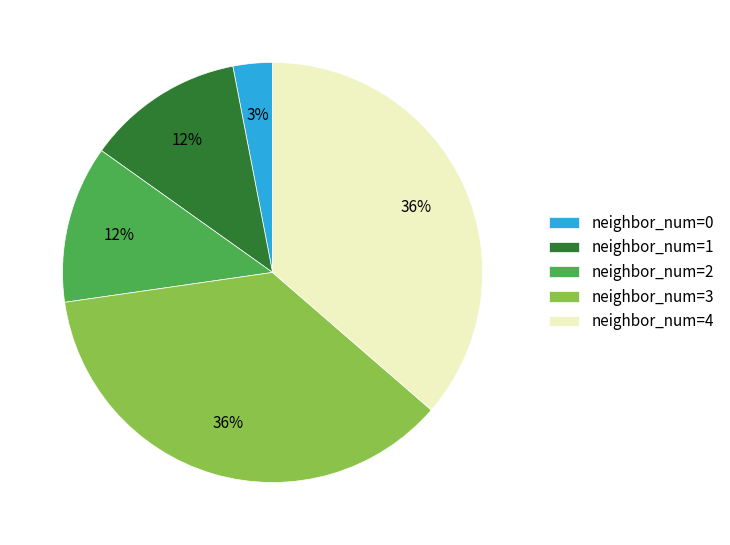

What is the ratio of the value at neighbor_num=1 to the value at neighbor_num=2?

1.0